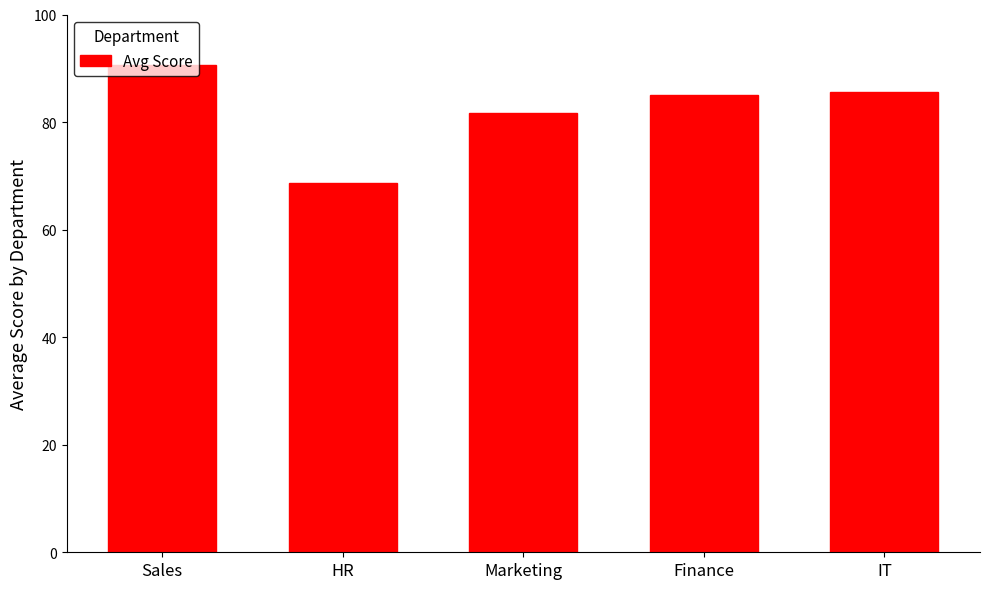

What position from the left is IT?

5